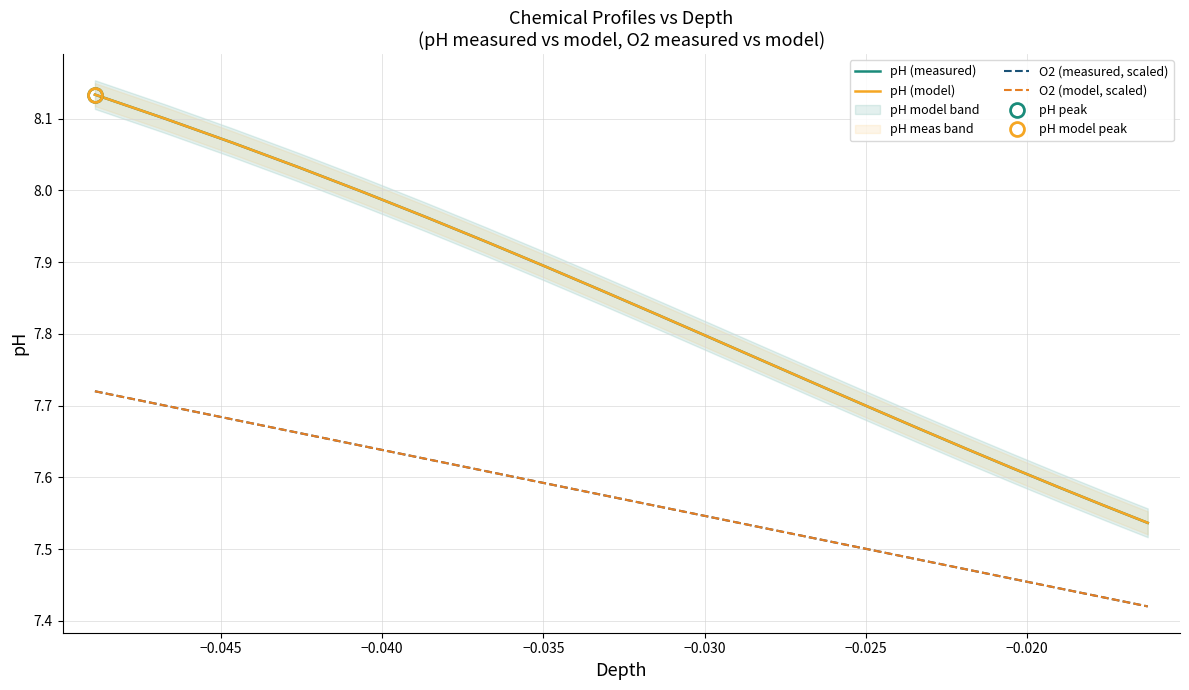

True or false: O2 (measured, scaled) and pH (model) intersect in this chart.

False